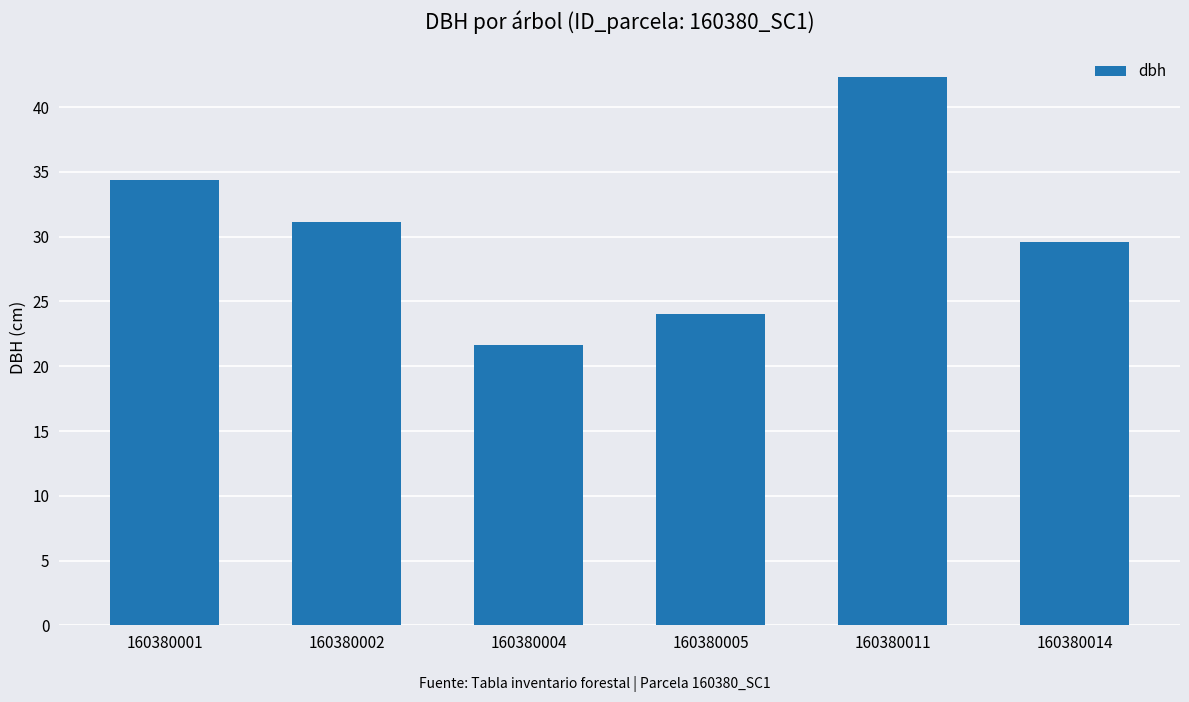

Reading left to right, transcribe all the data shown in this chart.

160380001=34.4	160380002=31.1	160380004=21.6	160380005=24.0	160380011=42.3	160380014=29.6